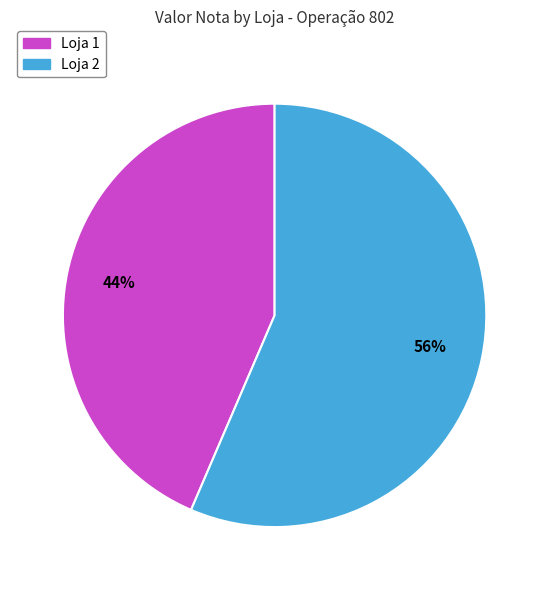

Is the sum of Loja 2 and Loja 1 greater than half?

Yes